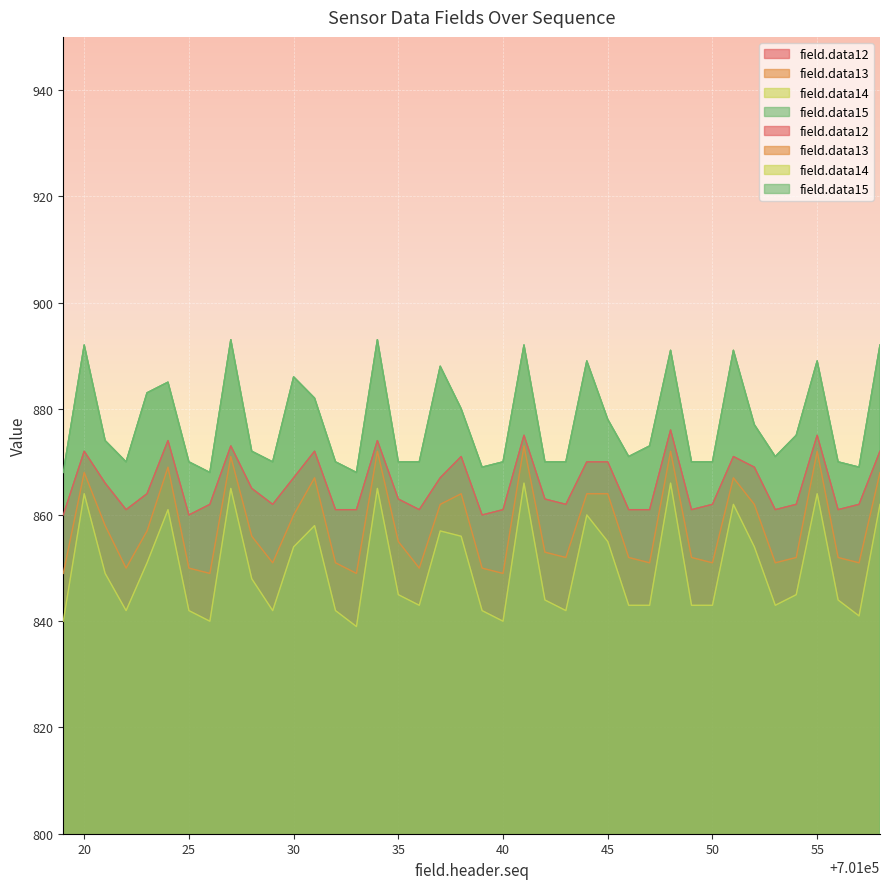

Count the number of categories in the chart.

40